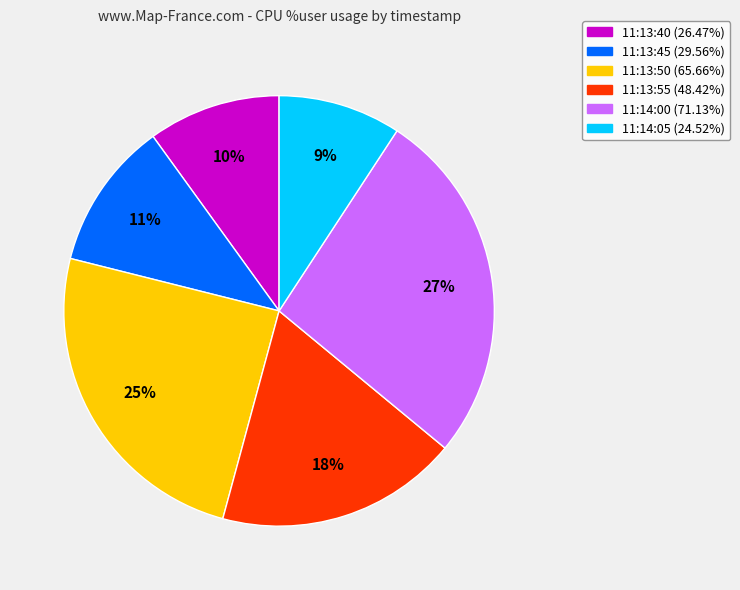

What percentage is the 11:13:45 slice, to the nearest percent?

11%